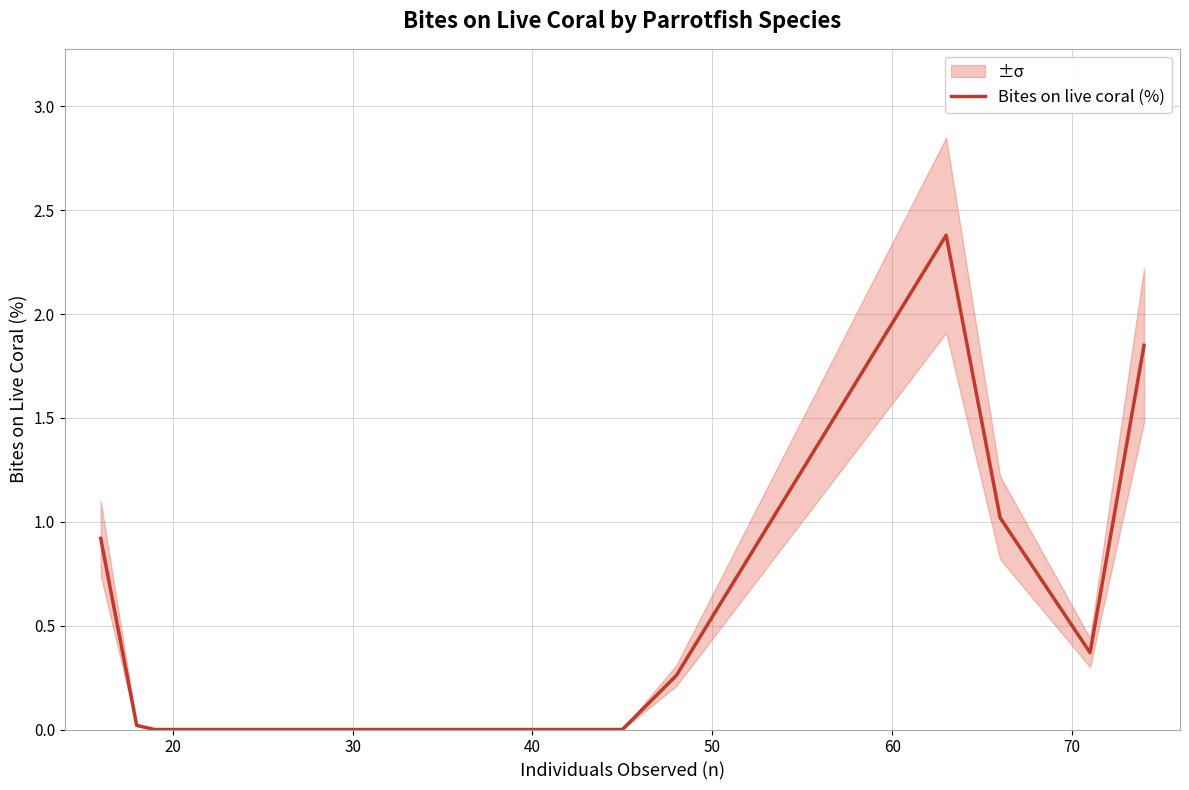

How many positive values are there?

7